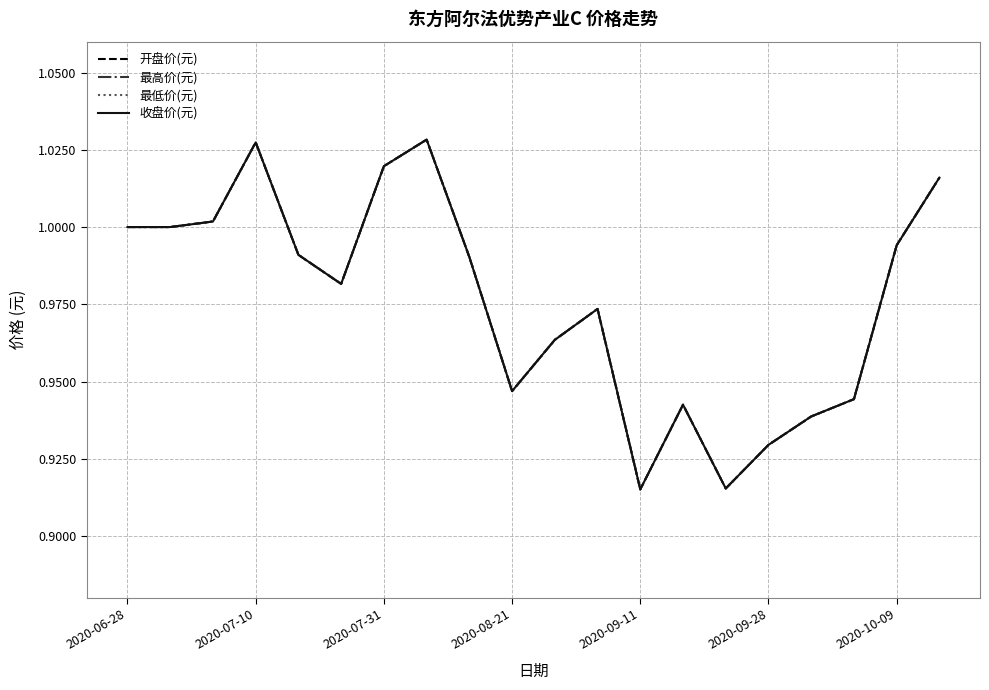

Reading left to right, what are all the values shown in this chart?

开盘价(元): 1.0	1.0	1.0	1.0	1.0	1.0	1.0	1.0	1.0	0.9	1.0	1.0	0.9	0.9	0.9	0.9	0.9	0.9	1.0	1.0
最高价(元): 1.0	1.0	1.0	1.0	1.0	1.0	1.0	1.0	1.0	0.9	1.0	1.0	0.9	0.9	0.9	0.9	0.9	0.9	1.0	1.0
最低价(元): 1.0	1.0	1.0	1.0	1.0	1.0	1.0	1.0	1.0	0.9	1.0	1.0	0.9	0.9	0.9	0.9	0.9	0.9	1.0	1.0
收盘价(元): 1.0	1.0	1.0	1.0	1.0	1.0	1.0	1.0	1.0	0.9	1.0	1.0	0.9	0.9	0.9	0.9	0.9	0.9	1.0	1.0